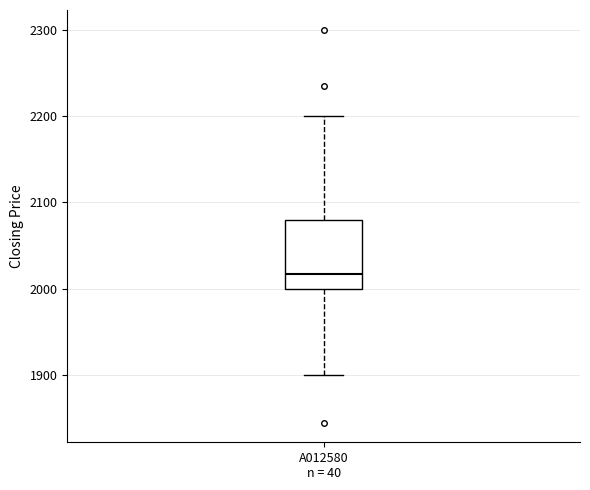

Read this box plot against the y-axis: the position of the median line, the range covered by the box, and the ends of both whiskers. The values are not printed on the chart, so give them approximately, as read against the axis.

median 2020, box 2000 to 2080, whiskers 1900 to 2200